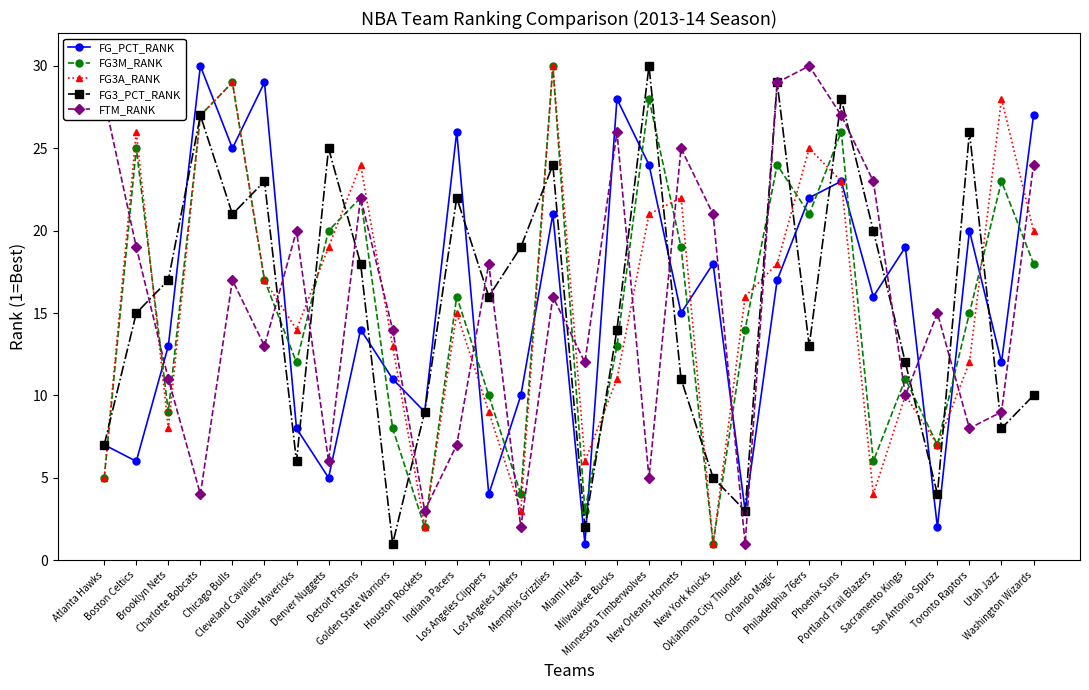

What is the label of the 19th point from the right?

Indiana Pacers